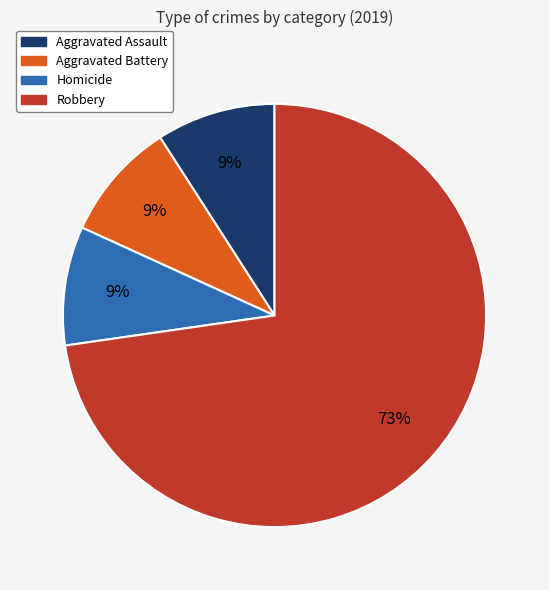

Is there a majority slice in this chart?

Yes